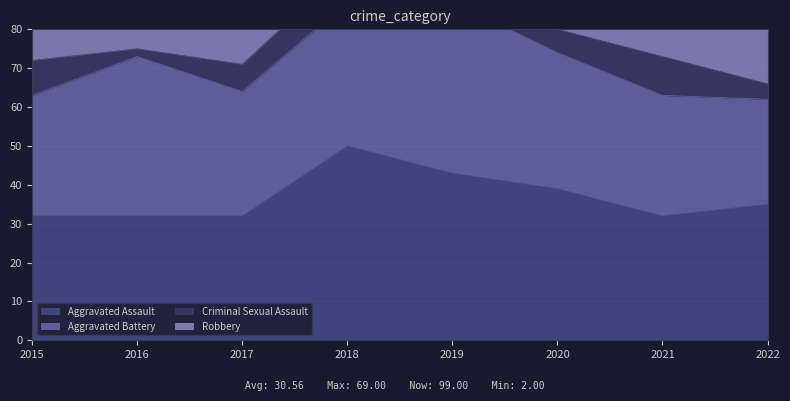

Reading left to right, what are all the values shown in this chart?

Aggravated Assault: 2015=32	2016=32	2017=32	2018=50	2019=43	2020=39	2021=32	2022=35
Aggravated Battery: 2015=31	2016=41	2017=32	2018=37	2019=44	2020=35	2021=31	2022=27
Criminal Sexual Assault: 2015=9	2016=2	2017=7	2018=9	2019=11	2020=6	2021=10	2022=4
Robbery: 2015=41	2016=69	2017=55	2018=33	2019=17	2020=40	2021=59	2022=33